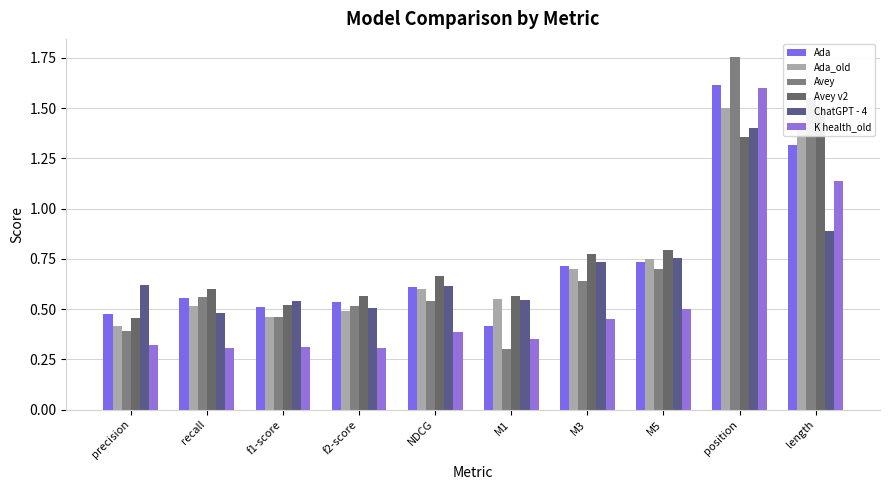

Between M1 and M3, which is larger?

M3